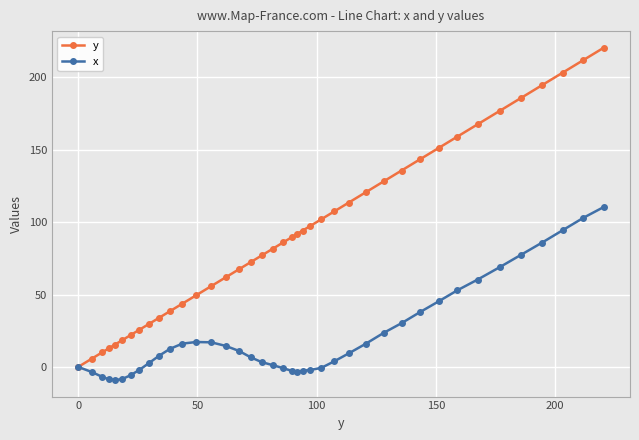

Count the number of categories in the chart.

40